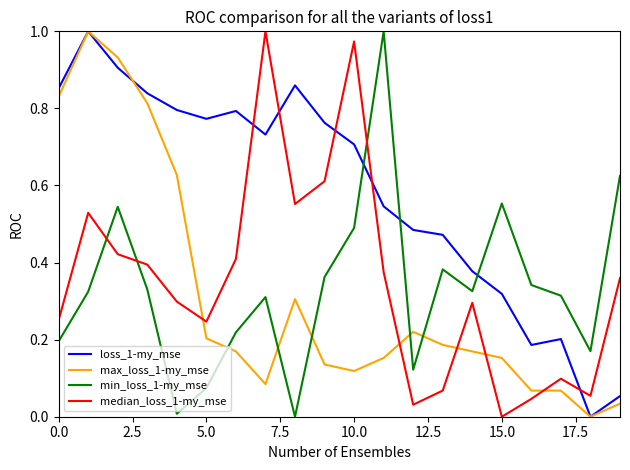

True or false: min_loss_1-my_mse and loss_1-my_mse cross at least once.

True